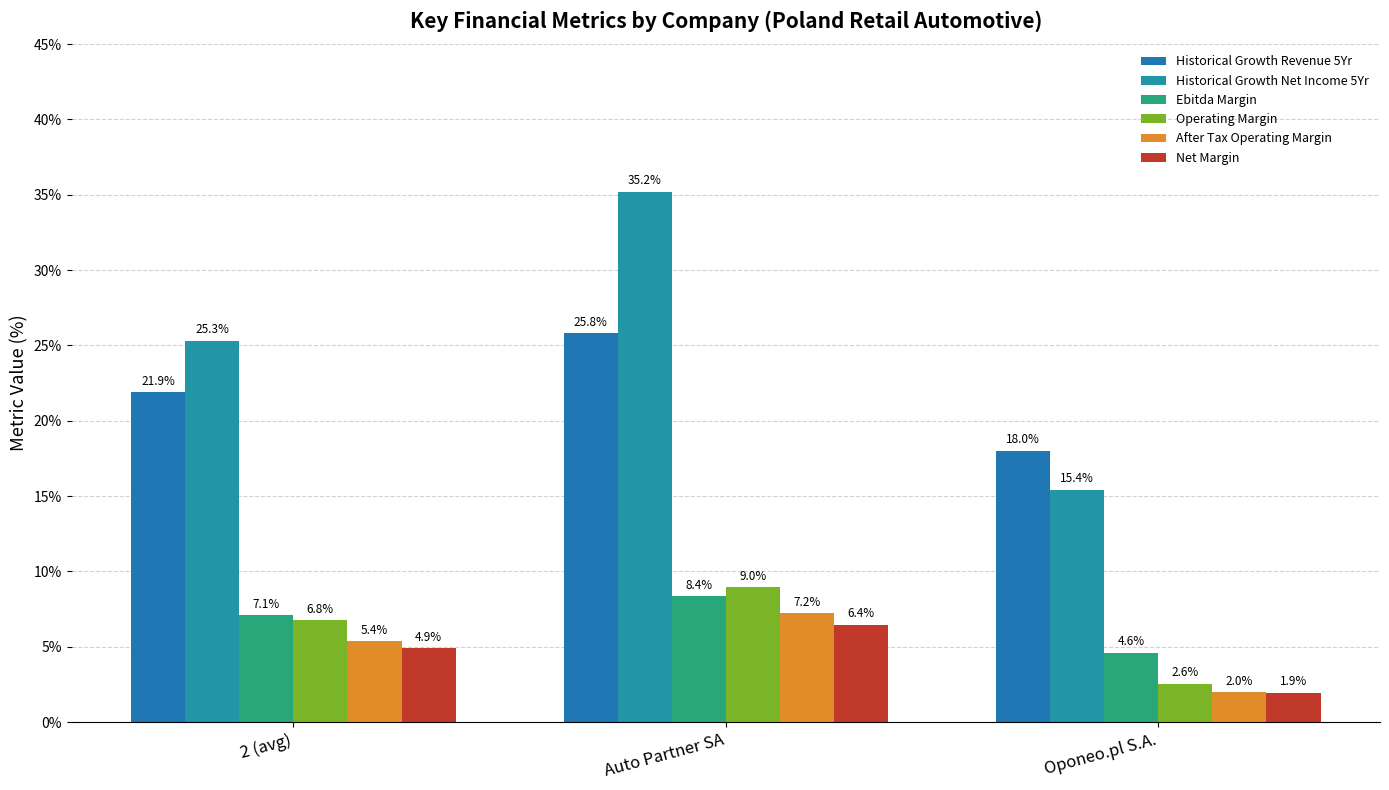

What is the difference between the second highest and minimum values in the Operating Margin series?

4.2